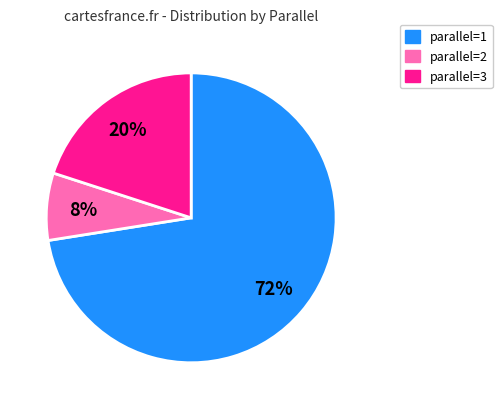

Is there a majority slice in this chart?

Yes